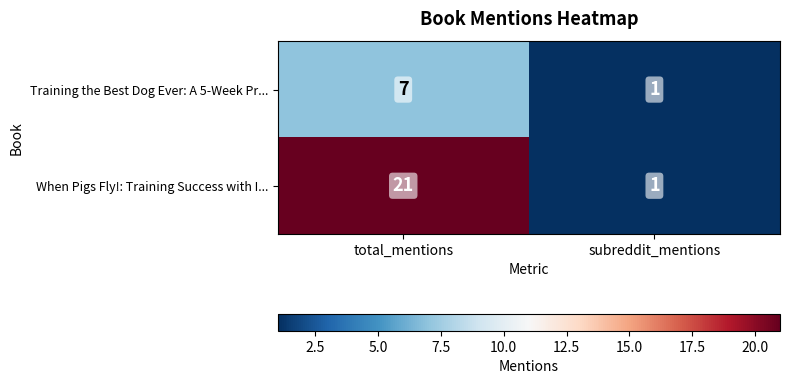

Read the Training the Best Dog Ever: A 5-Week Pr... value at total_mentions.

7